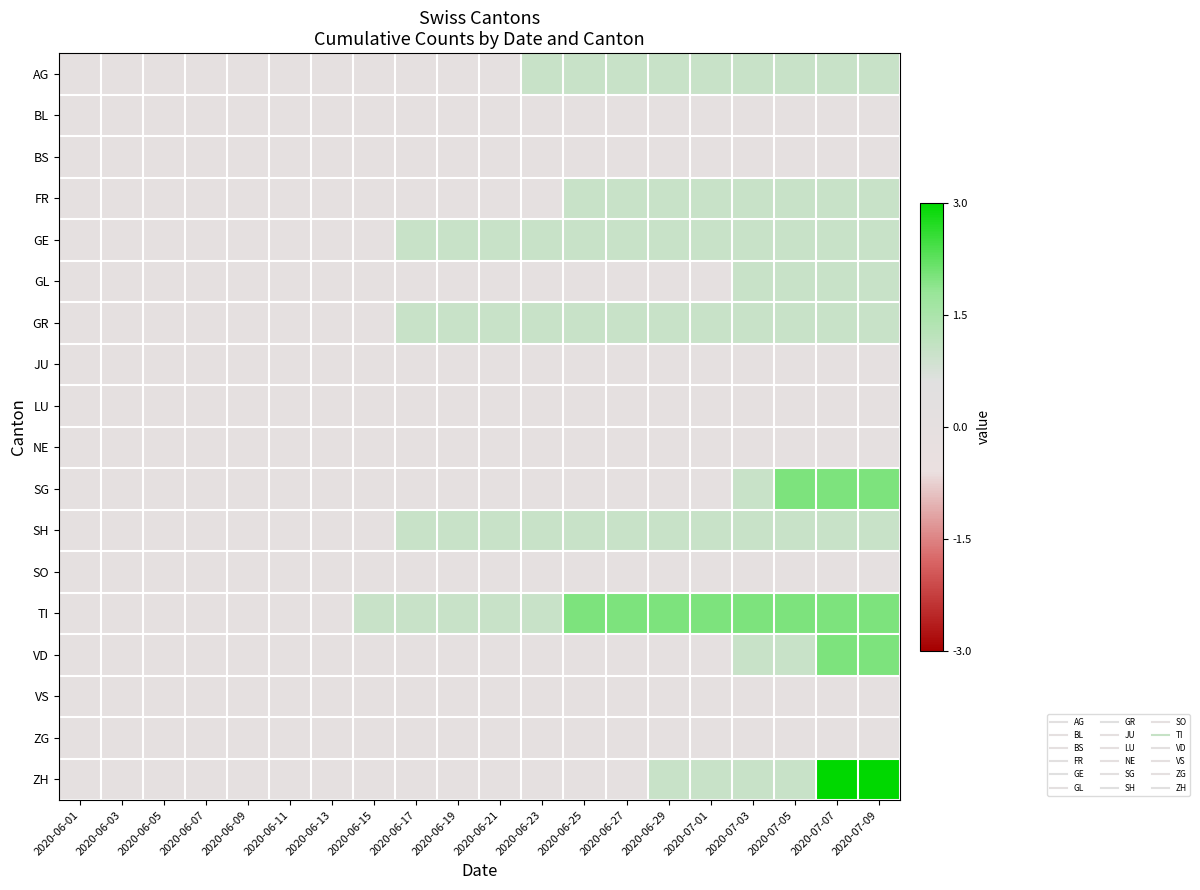

Reading left to right, list all the values displayed in this chart.

AG: 2020-06-01=0	2020-06-03=0	2020-06-05=0	2020-06-07=0	2020-06-09=0	2020-06-11=0	2020-06-13=0	2020-06-15=0	2020-06-17=0	2020-06-19=0	2020-06-21=0	2020-06-23=1	2020-06-25=1	2020-06-27=1	2020-06-29=1	2020-07-01=1	2020-07-03=1	2020-07-05=1	2020-07-07=1	2020-07-09=1
BL: 2020-06-01=0	2020-06-03=0	2020-06-05=0	2020-06-07=0	2020-06-09=0	2020-06-11=0	2020-06-13=0	2020-06-15=0	2020-06-17=0	2020-06-19=0	2020-06-21=0	2020-06-23=0	2020-06-25=0	2020-06-27=0	2020-06-29=0	2020-07-01=0	2020-07-03=0	2020-07-05=0	2020-07-07=0	2020-07-09=0
BS: 2020-06-01=0	2020-06-03=0	2020-06-05=0	2020-06-07=0	2020-06-09=0	2020-06-11=0	2020-06-13=0	2020-06-15=0	2020-06-17=0	2020-06-19=0	2020-06-21=0	2020-06-23=0	2020-06-25=0	2020-06-27=0	2020-06-29=0	2020-07-01=0	2020-07-03=0	2020-07-05=0	2020-07-07=0	2020-07-09=0
FR: 2020-06-01=0	2020-06-03=0	2020-06-05=0	2020-06-07=0	2020-06-09=0	2020-06-11=0	2020-06-13=0	2020-06-15=0	2020-06-17=0	2020-06-19=0	2020-06-21=0	2020-06-23=0	2020-06-25=1	2020-06-27=1	2020-06-29=1	2020-07-01=1	2020-07-03=1	2020-07-05=1	2020-07-07=1	2020-07-09=1
GE: 2020-06-01=0	2020-06-03=0	2020-06-05=0	2020-06-07=0	2020-06-09=0	2020-06-11=0	2020-06-13=0	2020-06-15=0	2020-06-17=1	2020-06-19=1	2020-06-21=1	2020-06-23=1	2020-06-25=1	2020-06-27=1	2020-06-29=1	2020-07-01=1	2020-07-03=1	2020-07-05=1	2020-07-07=1	2020-07-09=1
GL: 2020-06-01=0	2020-06-03=0	2020-06-05=0	2020-06-07=0	2020-06-09=0	2020-06-11=0	2020-06-13=0	2020-06-15=0	2020-06-17=0	2020-06-19=0	2020-06-21=0	2020-06-23=0	2020-06-25=0	2020-06-27=0	2020-06-29=0	2020-07-01=0	2020-07-03=1	2020-07-05=1	2020-07-07=1	2020-07-09=1
GR: 2020-06-01=0	2020-06-03=0	2020-06-05=0	2020-06-07=0	2020-06-09=0	2020-06-11=0	2020-06-13=0	2020-06-15=0	2020-06-17=1	2020-06-19=1	2020-06-21=1	2020-06-23=1	2020-06-25=1	2020-06-27=1	2020-06-29=1	2020-07-01=1	2020-07-03=1	2020-07-05=1	2020-07-07=1	2020-07-09=1
JU: 2020-06-01=0	2020-06-03=0	2020-06-05=0	2020-06-07=0	2020-06-09=0	2020-06-11=0	2020-06-13=0	2020-06-15=0	2020-06-17=0	2020-06-19=0	2020-06-21=0	2020-06-23=0	2020-06-25=0	2020-06-27=0	2020-06-29=0	2020-07-01=0	2020-07-03=0	2020-07-05=0	2020-07-07=0	2020-07-09=0
LU: 2020-06-01=0	2020-06-03=0	2020-06-05=0	2020-06-07=0	2020-06-09=0	2020-06-11=0	2020-06-13=0	2020-06-15=0	2020-06-17=0	2020-06-19=0	2020-06-21=0	2020-06-23=0	2020-06-25=0	2020-06-27=0	2020-06-29=0	2020-07-01=0	2020-07-03=0	2020-07-05=0	2020-07-07=0	2020-07-09=0
NE: 2020-06-01=0	2020-06-03=0	2020-06-05=0	2020-06-07=0	2020-06-09=0	2020-06-11=0	2020-06-13=0	2020-06-15=0	2020-06-17=0	2020-06-19=0	2020-06-21=0	2020-06-23=0	2020-06-25=0	2020-06-27=0	2020-06-29=0	2020-07-01=0	2020-07-03=0	2020-07-05=0	2020-07-07=0	2020-07-09=0
SG: 2020-06-01=0	2020-06-03=0	2020-06-05=0	2020-06-07=0	2020-06-09=0	2020-06-11=0	2020-06-13=0	2020-06-15=0	2020-06-17=0	2020-06-19=0	2020-06-21=0	2020-06-23=0	2020-06-25=0	2020-06-27=0	2020-06-29=0	2020-07-01=0	2020-07-03=1	2020-07-05=2	2020-07-07=2	2020-07-09=2
SH: 2020-06-01=0	2020-06-03=0	2020-06-05=0	2020-06-07=0	2020-06-09=0	2020-06-11=0	2020-06-13=0	2020-06-15=0	2020-06-17=1	2020-06-19=1	2020-06-21=1	2020-06-23=1	2020-06-25=1	2020-06-27=1	2020-06-29=1	2020-07-01=1	2020-07-03=1	2020-07-05=1	2020-07-07=1	2020-07-09=1
SO: 2020-06-01=0	2020-06-03=0	2020-06-05=0	2020-06-07=0	2020-06-09=0	2020-06-11=0	2020-06-13=0	2020-06-15=0	2020-06-17=0	2020-06-19=0	2020-06-21=0	2020-06-23=0	2020-06-25=0	2020-06-27=0	2020-06-29=0	2020-07-01=0	2020-07-03=0	2020-07-05=0	2020-07-07=0	2020-07-09=0
TI: 2020-06-01=0	2020-06-03=0	2020-06-05=0	2020-06-07=0	2020-06-09=0	2020-06-11=0	2020-06-13=0	2020-06-15=1	2020-06-17=1	2020-06-19=1	2020-06-21=1	2020-06-23=1	2020-06-25=2	2020-06-27=2	2020-06-29=2	2020-07-01=2	2020-07-03=2	2020-07-05=2	2020-07-07=2	2020-07-09=2
VD: 2020-06-01=0	2020-06-03=0	2020-06-05=0	2020-06-07=0	2020-06-09=0	2020-06-11=0	2020-06-13=0	2020-06-15=0	2020-06-17=0	2020-06-19=0	2020-06-21=0	2020-06-23=0	2020-06-25=0	2020-06-27=0	2020-06-29=0	2020-07-01=0	2020-07-03=1	2020-07-05=1	2020-07-07=2	2020-07-09=2
VS: 2020-06-01=0	2020-06-03=0	2020-06-05=0	2020-06-07=0	2020-06-09=0	2020-06-11=0	2020-06-13=0	2020-06-15=0	2020-06-17=0	2020-06-19=0	2020-06-21=0	2020-06-23=0	2020-06-25=0	2020-06-27=0	2020-06-29=0	2020-07-01=0	2020-07-03=0	2020-07-05=0	2020-07-07=0	2020-07-09=0
ZG: 2020-06-01=0	2020-06-03=0	2020-06-05=0	2020-06-07=0	2020-06-09=0	2020-06-11=0	2020-06-13=0	2020-06-15=0	2020-06-17=0	2020-06-19=0	2020-06-21=0	2020-06-23=0	2020-06-25=0	2020-06-27=0	2020-06-29=0	2020-07-01=0	2020-07-03=0	2020-07-05=0	2020-07-07=0	2020-07-09=0
ZH: 2020-06-01=0	2020-06-03=0	2020-06-05=0	2020-06-07=0	2020-06-09=0	2020-06-11=0	2020-06-13=0	2020-06-15=0	2020-06-17=0	2020-06-19=0	2020-06-21=0	2020-06-23=0	2020-06-25=0	2020-06-27=0	2020-06-29=1	2020-07-01=1	2020-07-03=1	2020-07-05=1	2020-07-07=3	2020-07-09=3